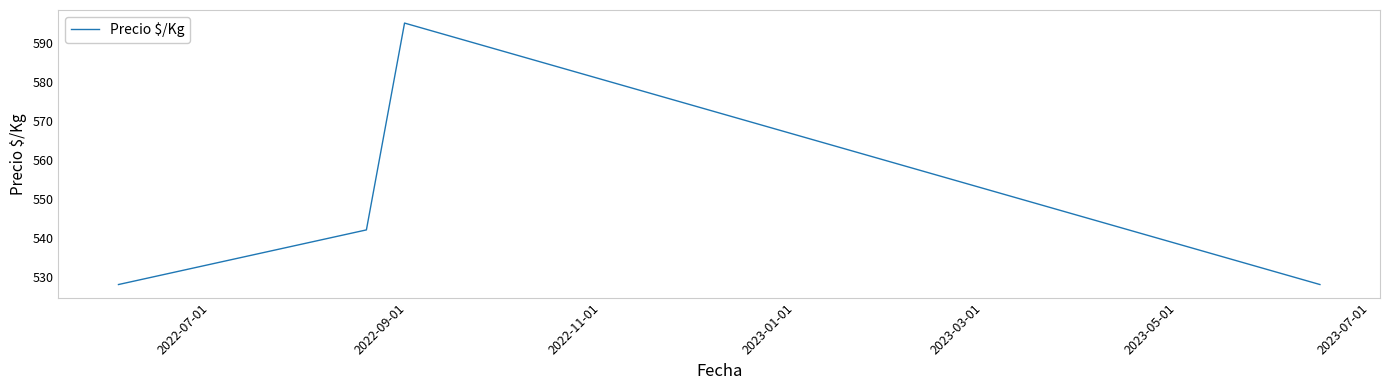

What is the greatest value displayed?

595